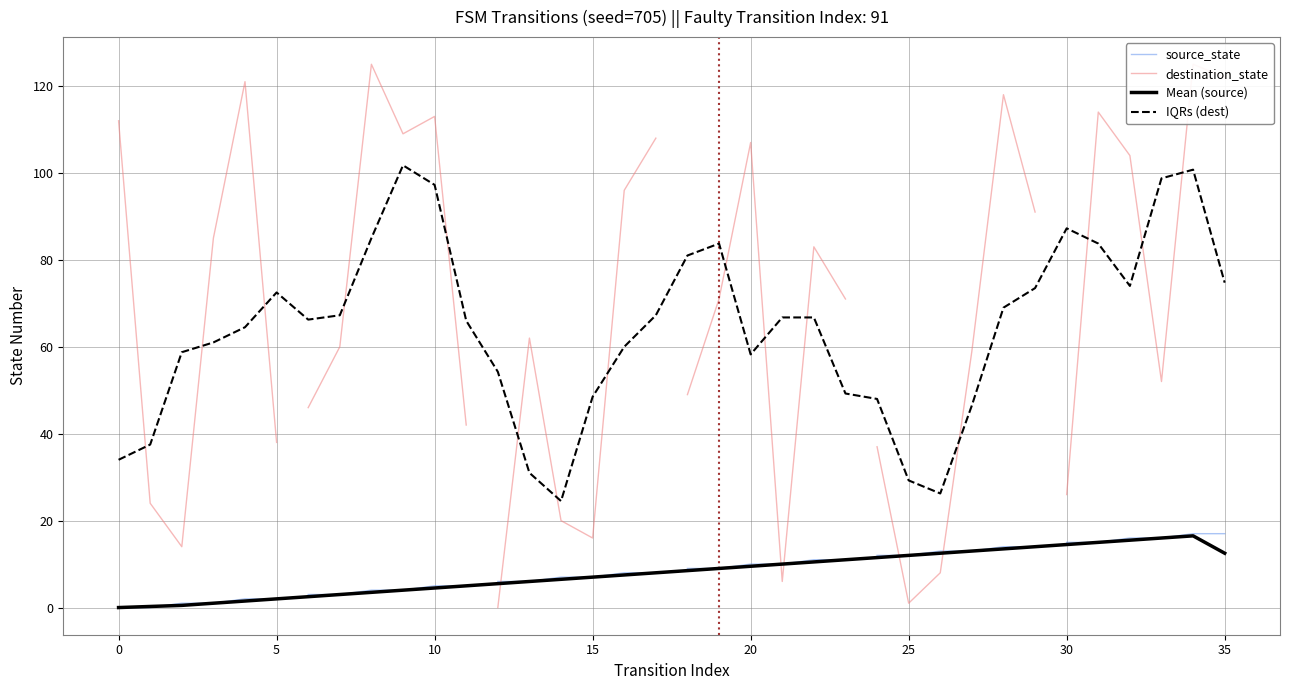

The chart shows a value of 14.0 at 29. True or false?

True